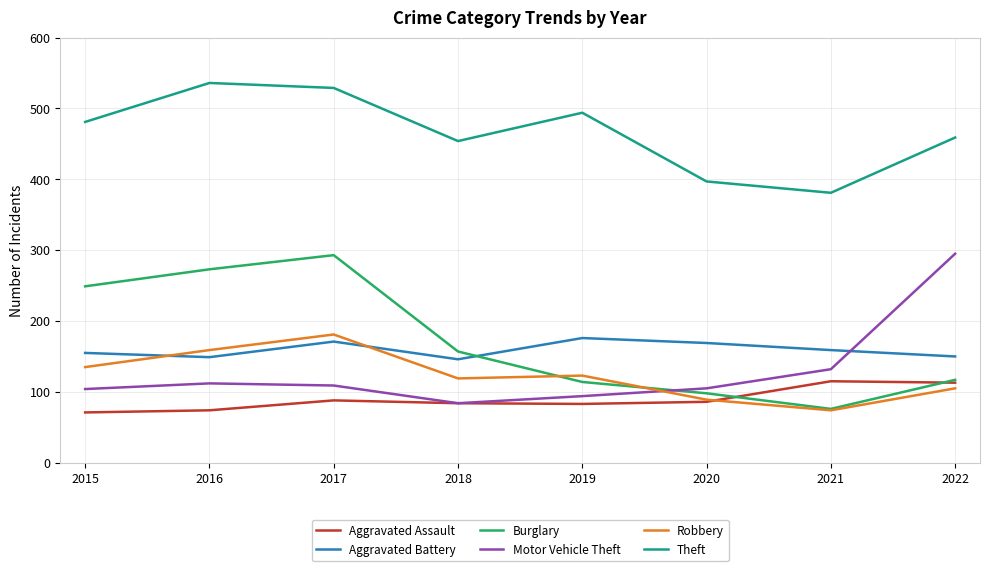

True or false: Theft has more than 2 points higher than both neighbors.

False